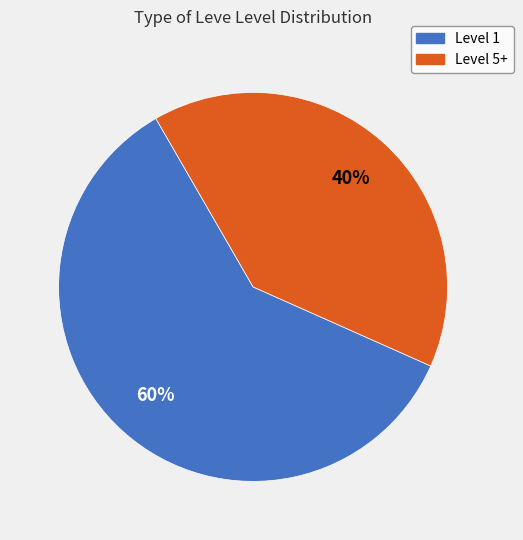

To the nearest percent, what is the combined percentage of Level 5+ and Level 1?

100%